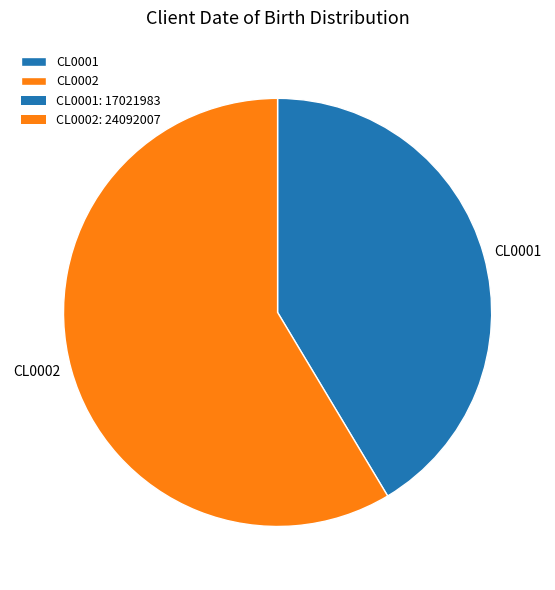

Which slice is the smallest?

CL0001